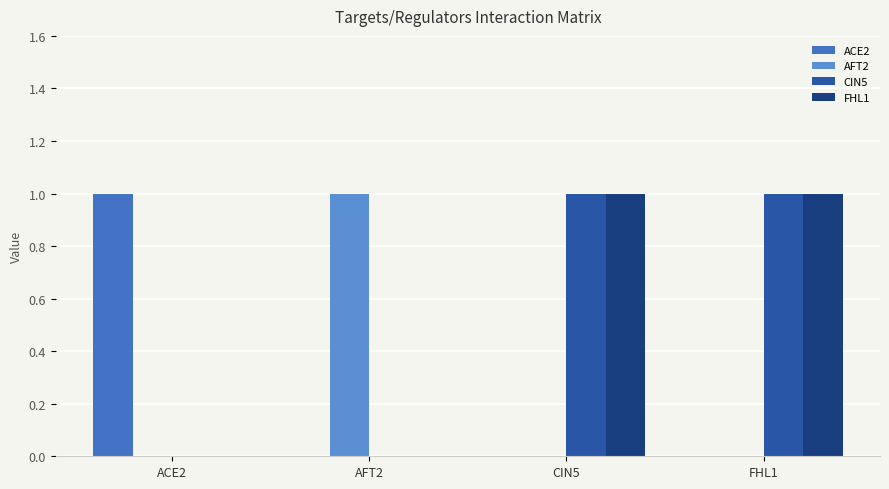

The ACE2 series shows 1 at CIN5. True or false?

False